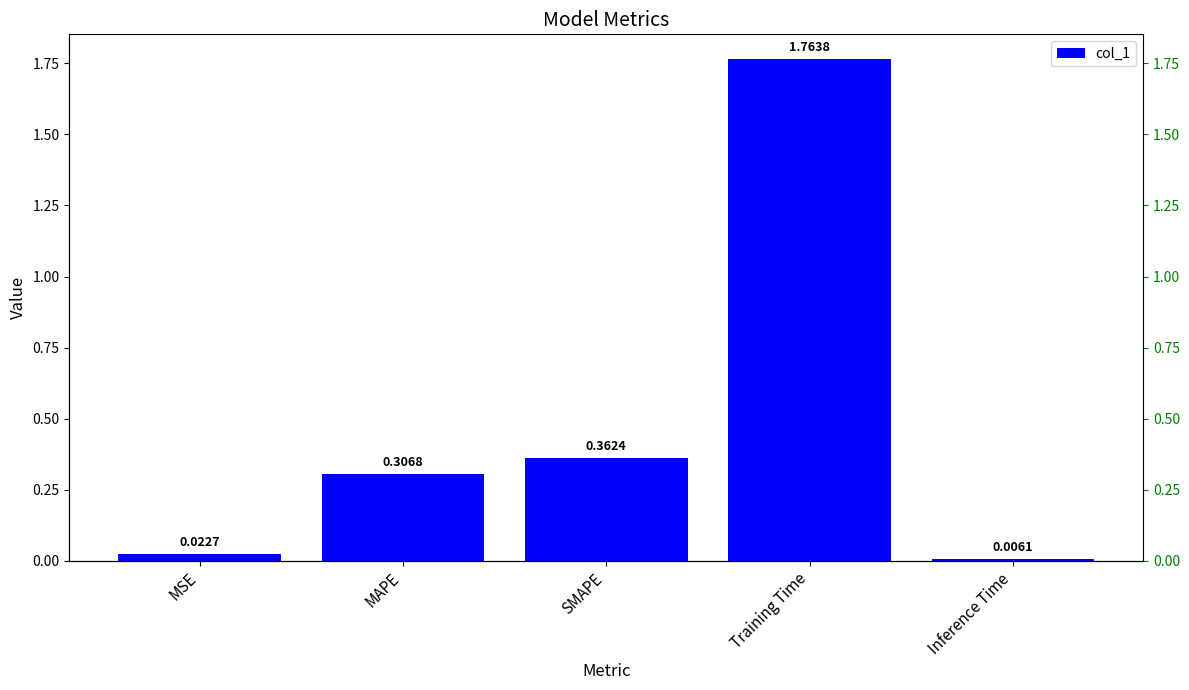

What is the maximum value shown in the chart?

1.8